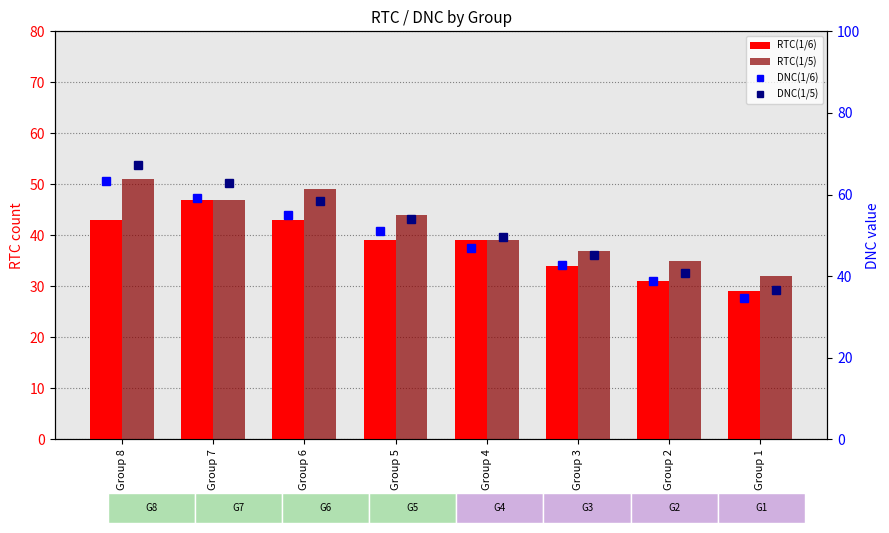

What is the value of the DNC(1/5) bar at the 8th from the left?

36.5